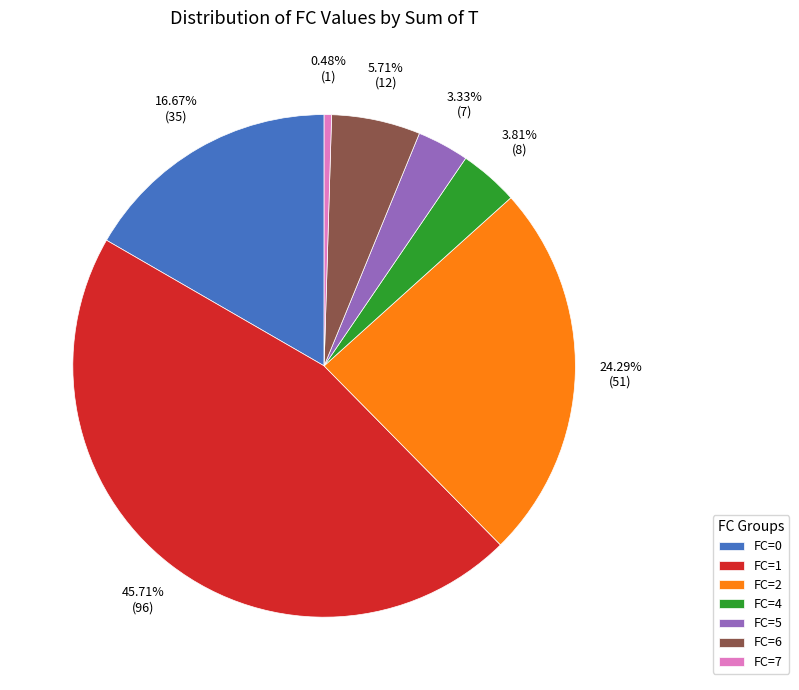

To the nearest percent, what is the combined percentage of FC=2 and FC=5?

28%